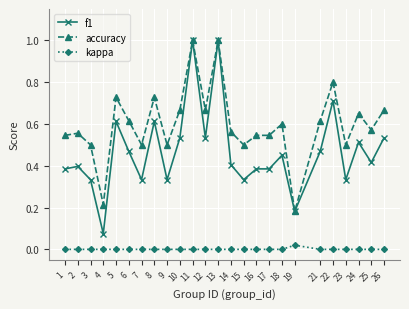

Is it true that accuracy equals 0.9 at 16?

False